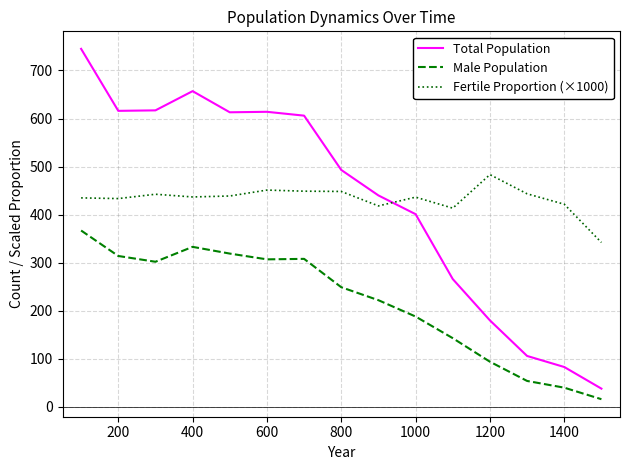

What is the difference between the maximum and minimum values in the Total Population series?

707.0